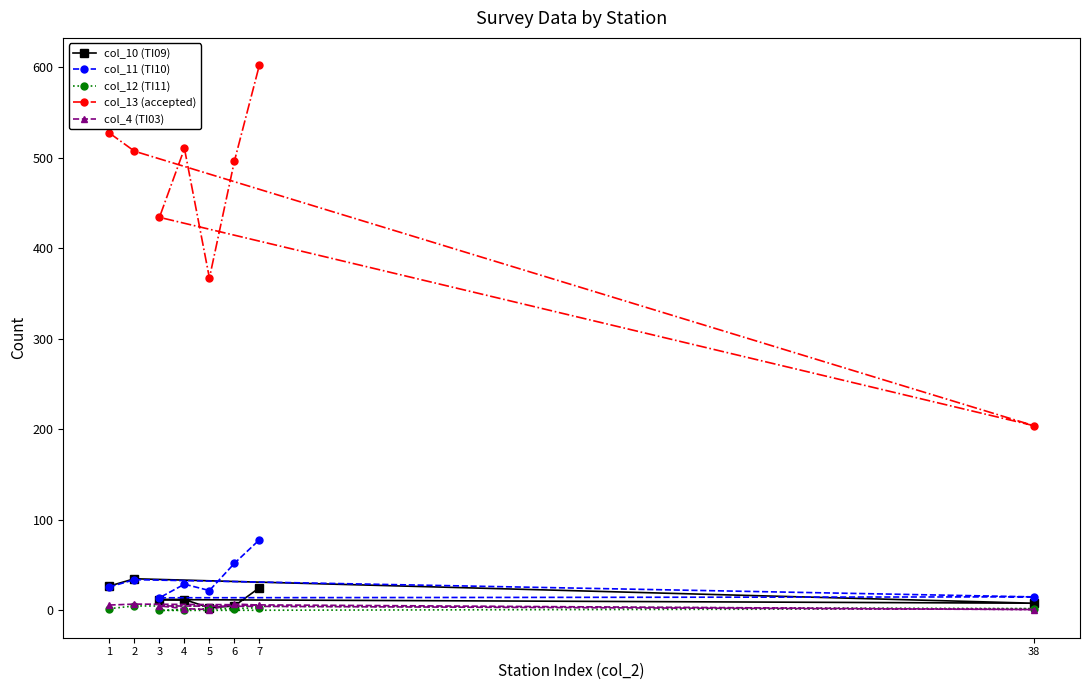

True or false: col_10 (TI09) and col_12 (TI11) intersect in this chart.

False